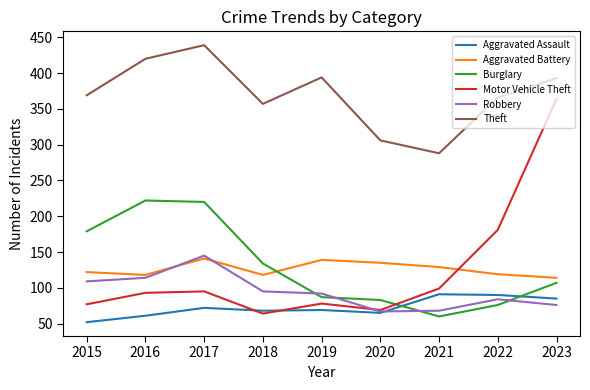

At which category is the sum across all series the highest?

2023